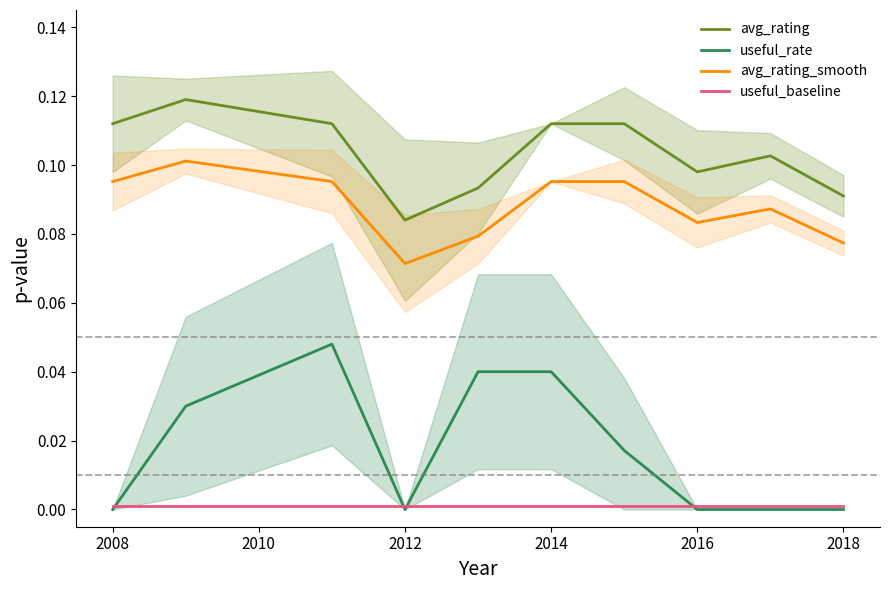

How many categories are shown in the chart?

10